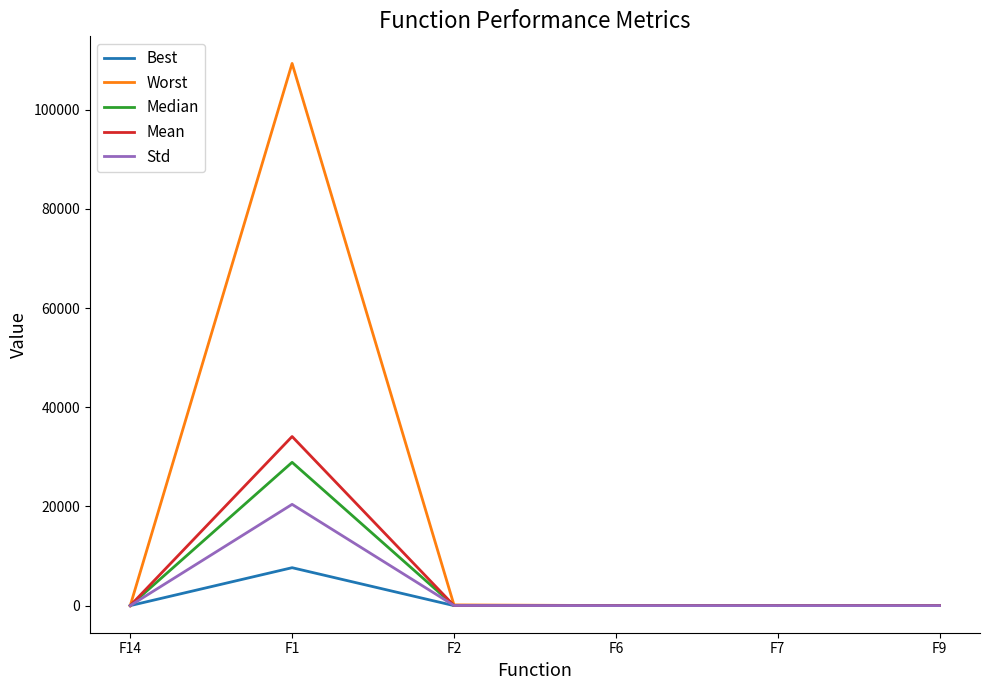

Does the chart display data point markers on the line(s)?

No